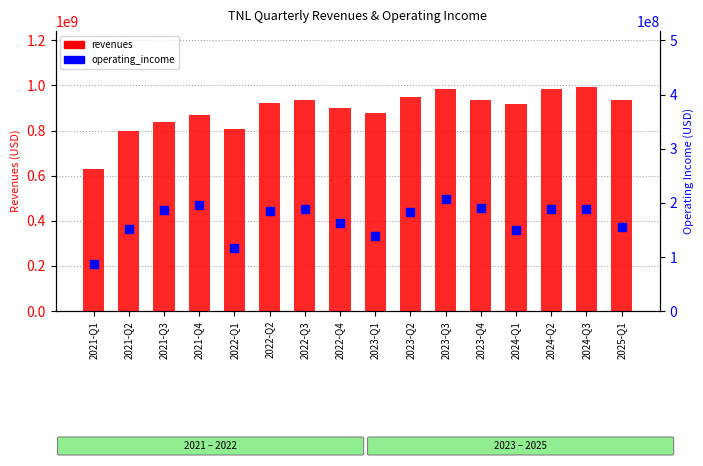

Which series contains the highest Y value?

revenues